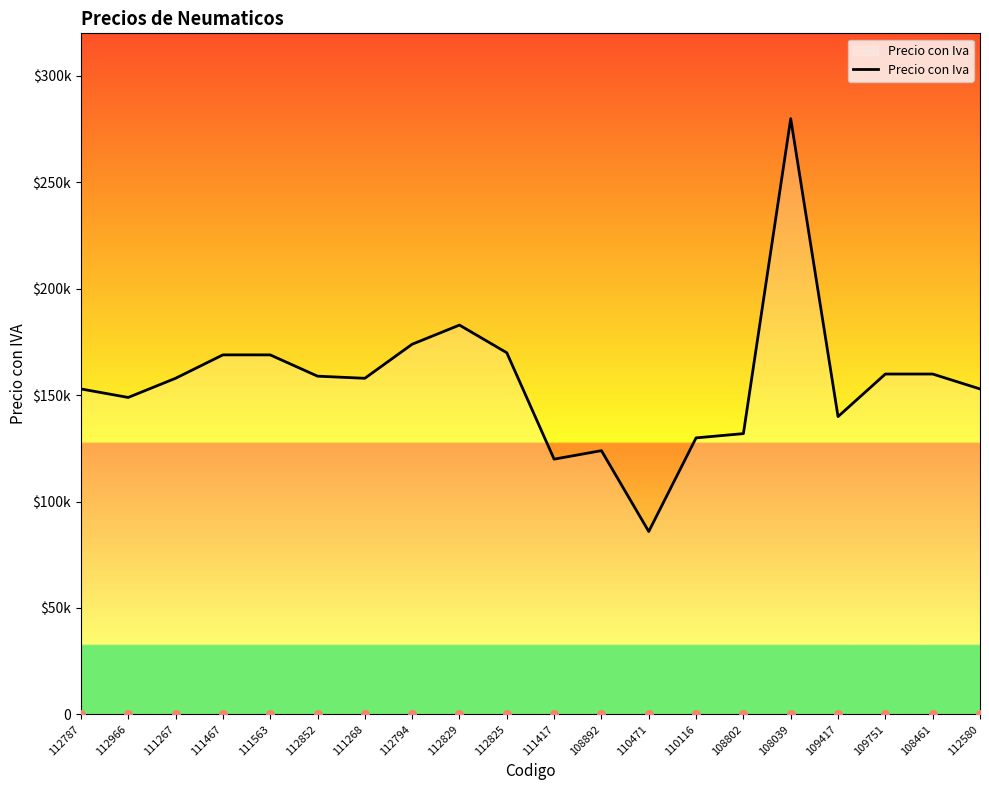

What is the ratio of the value at 112580 to the value at 108461?

1.0